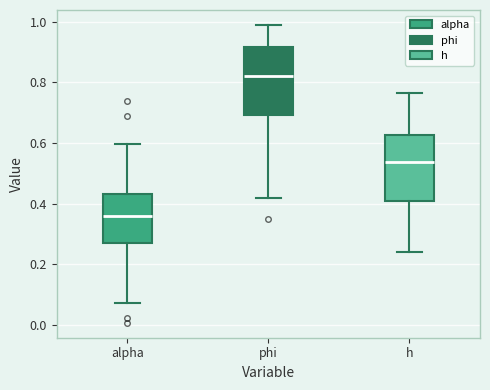

Reading left to right, transcribe this box plot: for each box, give where its median line is, the range the box spans, and where its two whiskers end, as read against the y-axis. The values are not printed on the chart, so give them approximately, as read against the axis.

alpha: median 0.36, box 0.28 to 0.44, whiskers 0.08 to 0.60
phi: median 0.82, box 0.70 to 0.92, whiskers 0.42 to 0.98
h: median 0.54, box 0.40 to 0.62, whiskers 0.24 to 0.76